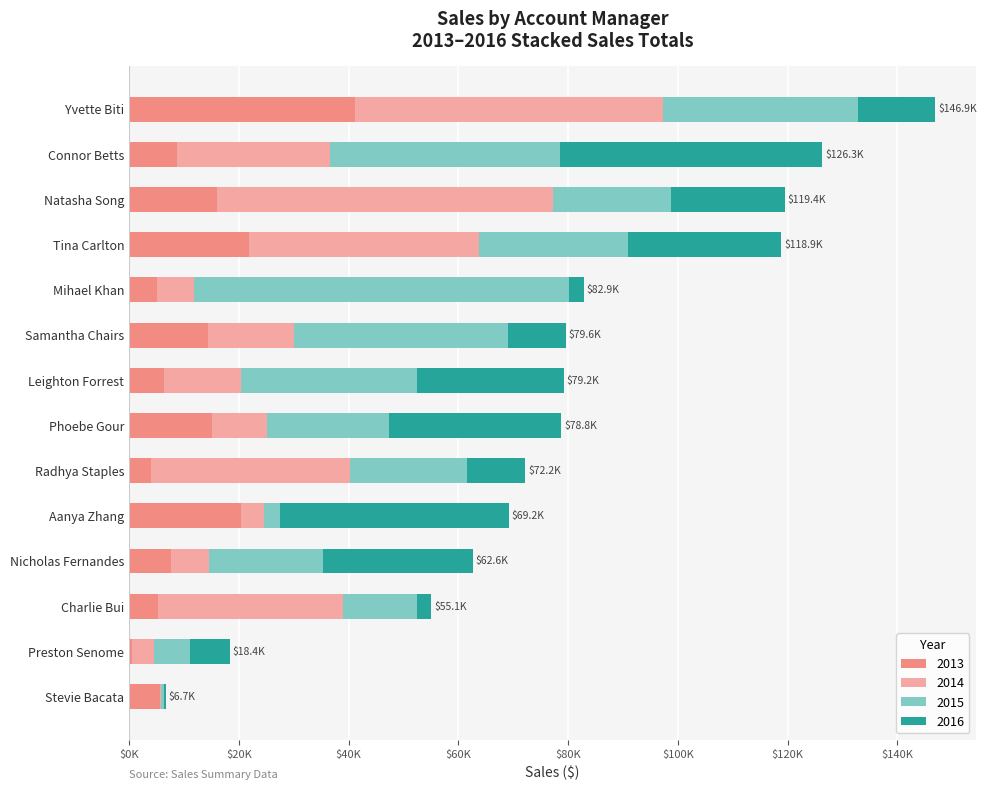

What are all the series names shown in the legend?

2013, 2014, 2015, 2016